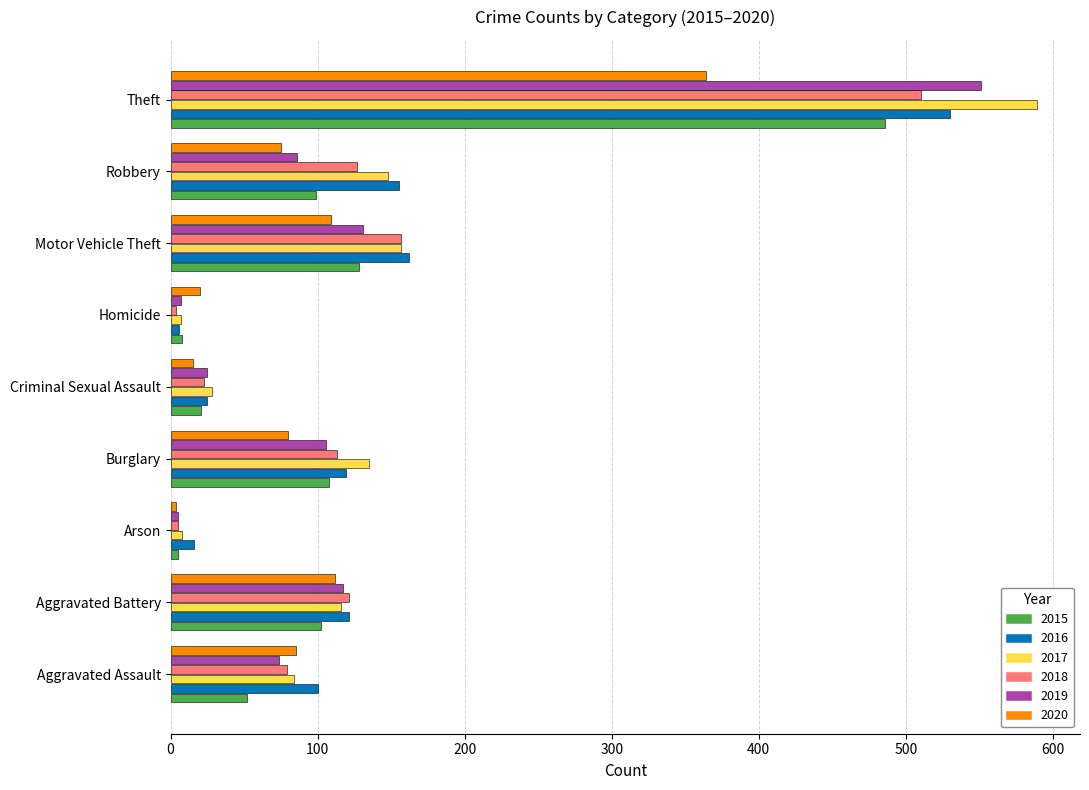

True or false: 2019 has a value of 7 at Homicide.

True